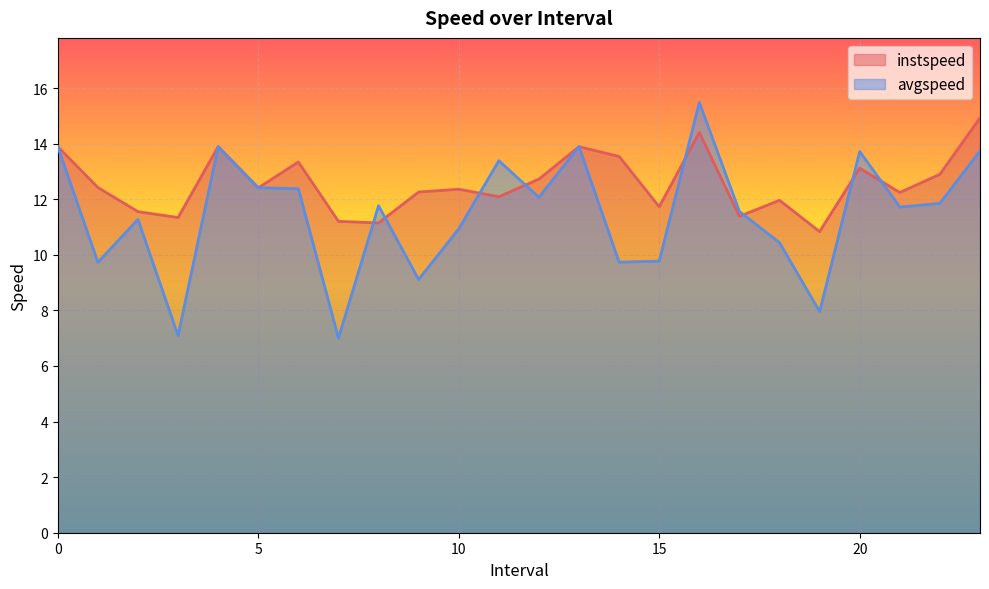

What is the smallest value displayed?

7.0